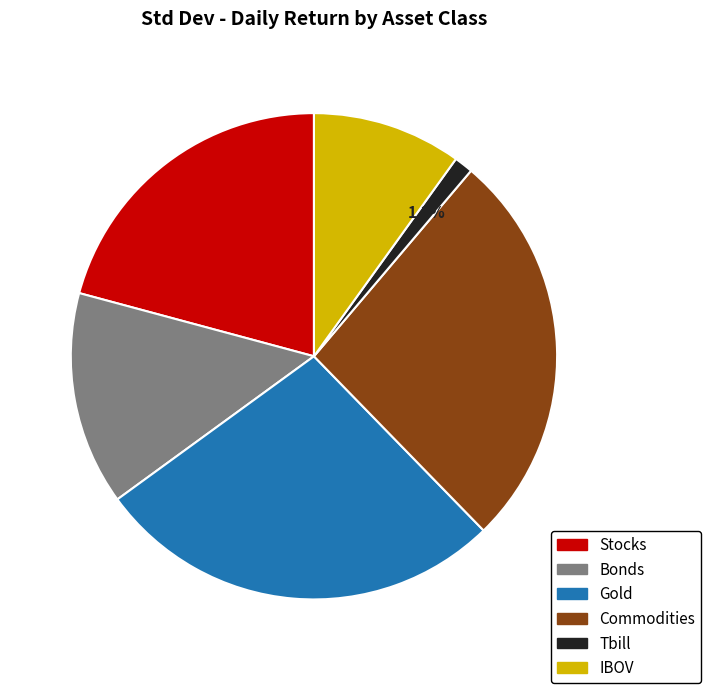

Between Gold and Bonds, which is larger?

Gold